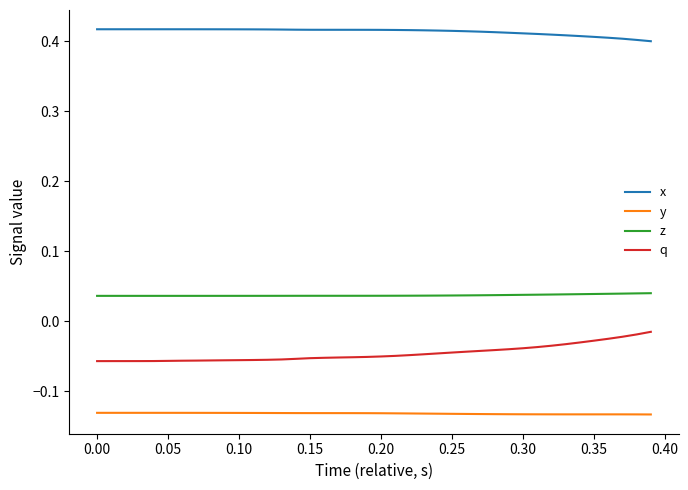

List the series in order of their peak value, lowest first.

y, q, z, x